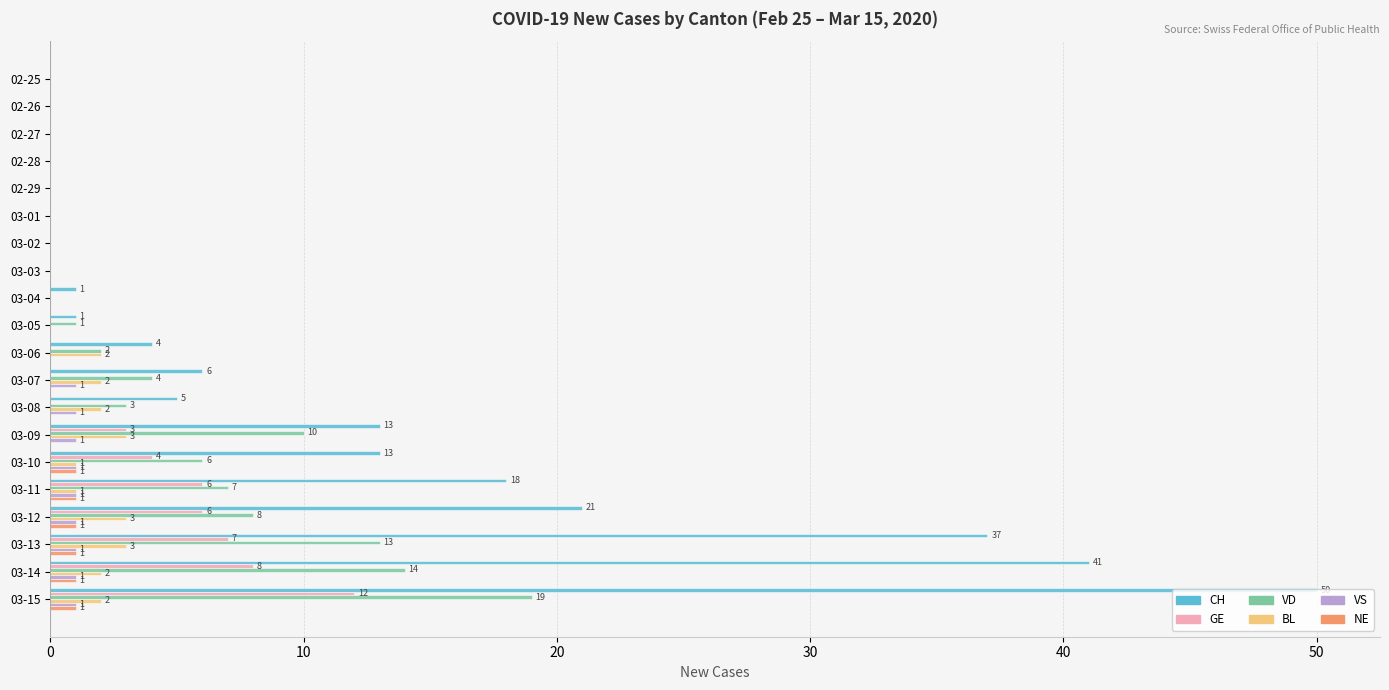

Which series has the largest range (max minus min)?

CH